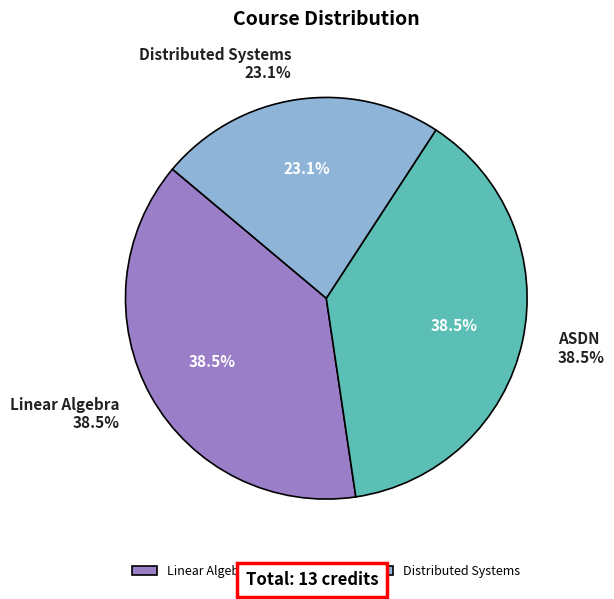

Do Linear Algebra and Distributed Systems together represent more than half of the pie?

Yes